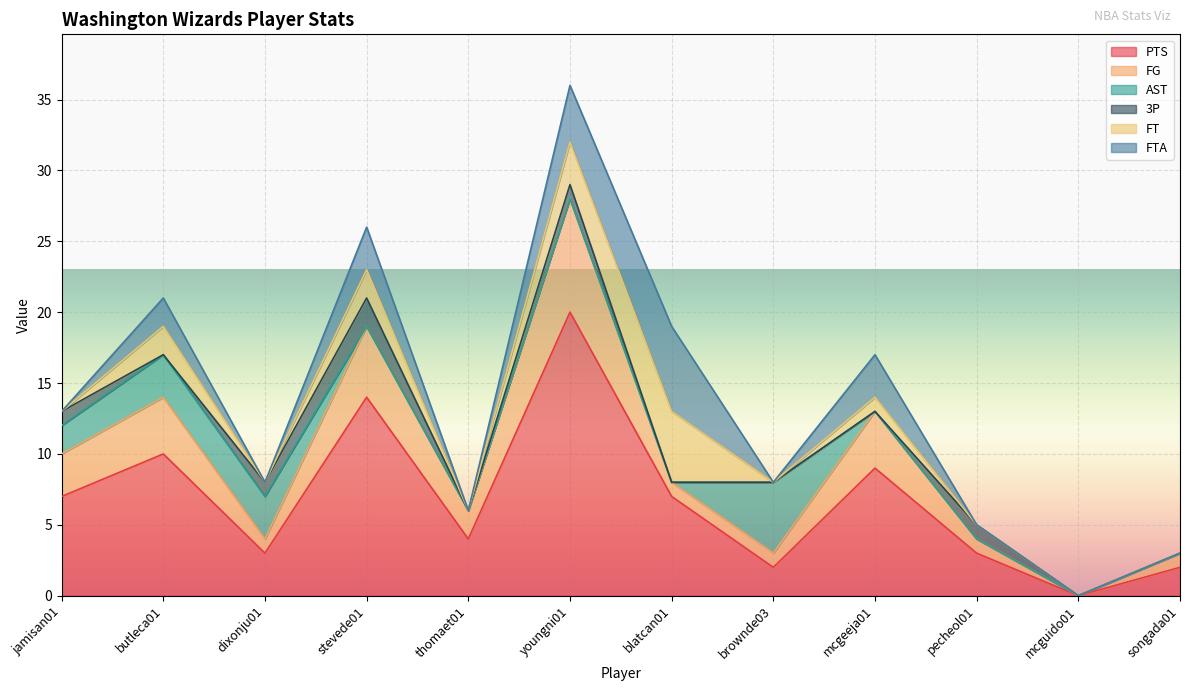

What is the average value of the AST series?

1